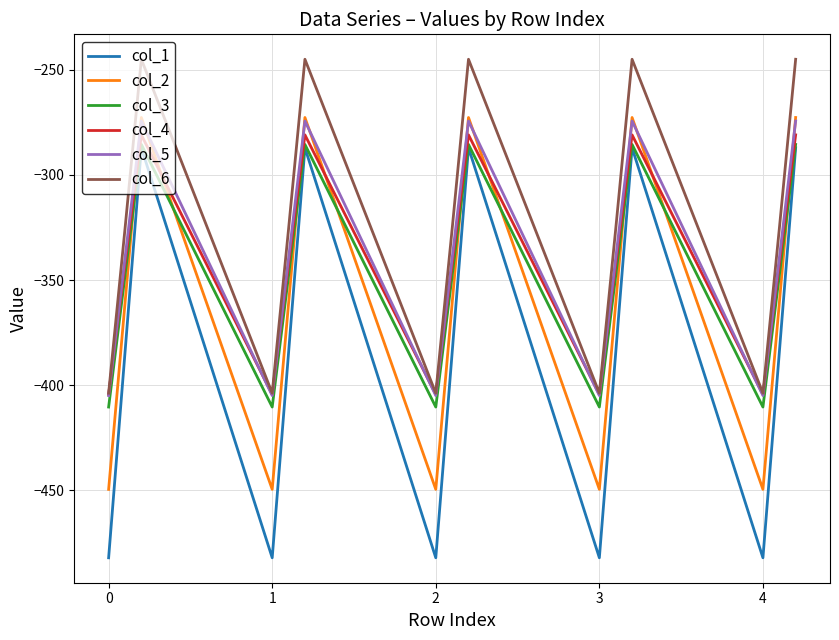

Which series has the largest range (max minus min)?

col_1